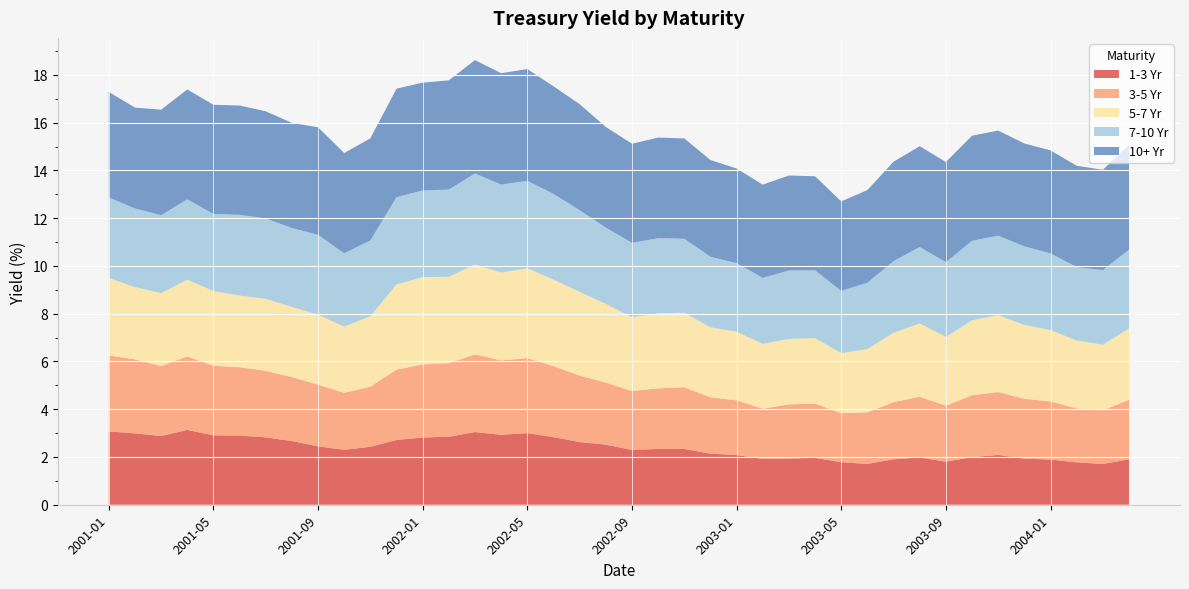

Reading left to right, what are all the values shown in this chart?

1-3 Yr: 3.1	3.0	2.9	3.1	2.9	2.9	2.8	2.7	2.4	2.3	2.4	2.7	2.8	2.8	3.0	2.9	3.0	2.8	2.6	2.5	2.3	2.3	2.3	2.1	2.1	1.9	1.9	2.0	1.8	1.7	1.9	2.0	1.8	2.0	2.1	1.9	1.9	1.8	1.7	1.9
3-5 Yr: 3.2	3.1	2.9	3.1	2.9	2.9	2.8	2.7	2.6	2.4	2.5	2.9	3.1	3.1	3.3	3.1	3.1	3.0	2.8	2.6	2.5	2.5	2.6	2.4	2.3	2.1	2.3	2.3	2.1	2.2	2.4	2.5	2.3	2.6	2.6	2.5	2.4	2.3	2.2	2.5
5-7 Yr: 3.2	3.0	3.1	3.2	3.1	3.0	3.0	2.9	2.9	2.8	2.9	3.6	3.7	3.6	3.8	3.7	3.8	3.6	3.5	3.3	3.1	3.1	3.1	2.9	2.9	2.7	2.7	2.7	2.5	2.7	2.9	3.1	2.9	3.1	3.2	3.1	3.0	2.8	2.7	3.0
7-10 Yr: 3.4	3.3	3.3	3.4	3.2	3.4	3.4	3.3	3.3	3.1	3.2	3.7	3.6	3.7	3.8	3.7	3.7	3.6	3.4	3.2	3.1	3.1	3.1	3.0	2.9	2.8	2.9	2.8	2.6	2.8	3.0	3.2	3.1	3.3	3.3	3.3	3.2	3.1	3.1	3.3
10+ Yr: 4.4	4.2	4.4	4.6	4.6	4.6	4.5	4.4	4.5	4.2	4.3	4.5	4.5	4.6	4.7	4.7	4.7	4.5	4.4	4.2	4.2	4.2	4.2	4.1	4.0	3.9	4.0	3.9	3.7	3.9	4.2	4.2	4.2	4.4	4.4	4.3	4.3	4.2	4.2	4.4